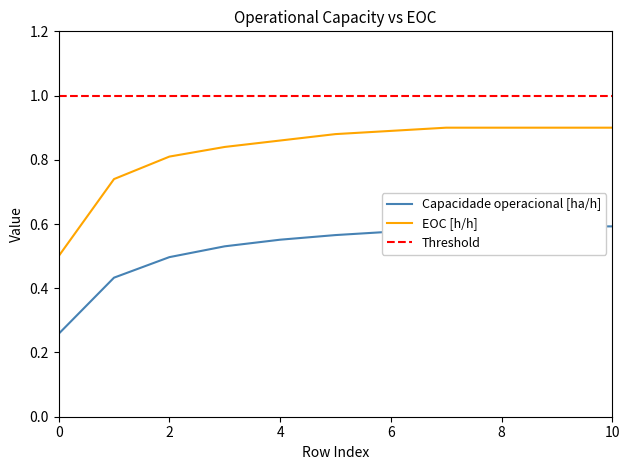

Is the value of Capacidade operacional [ha/h] at 10 greater than the value of EOC [h/h] at 7?

No